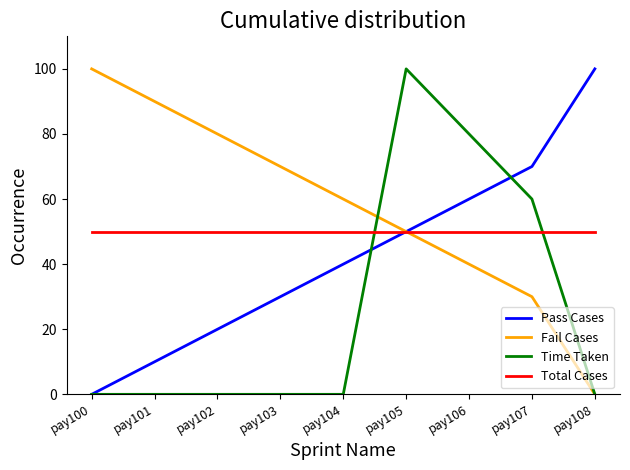

What are all the series names shown in the legend?

Pass Cases, Fail Cases, Time Taken, Total Cases